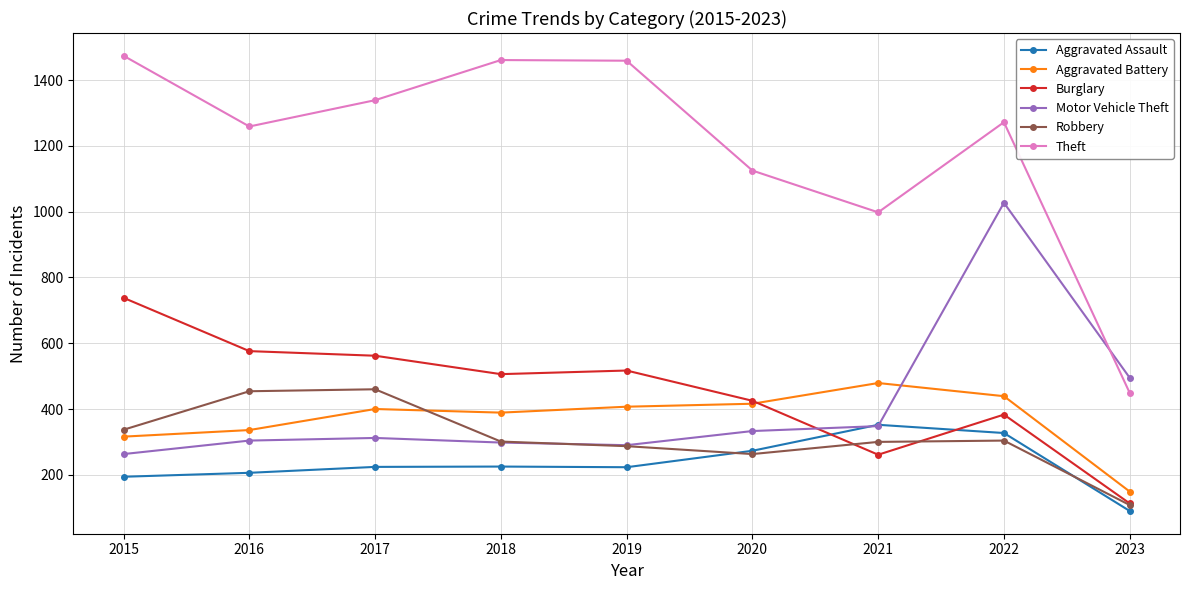

What is the value of the Aggravated Assault point at the 4th from the left?

225